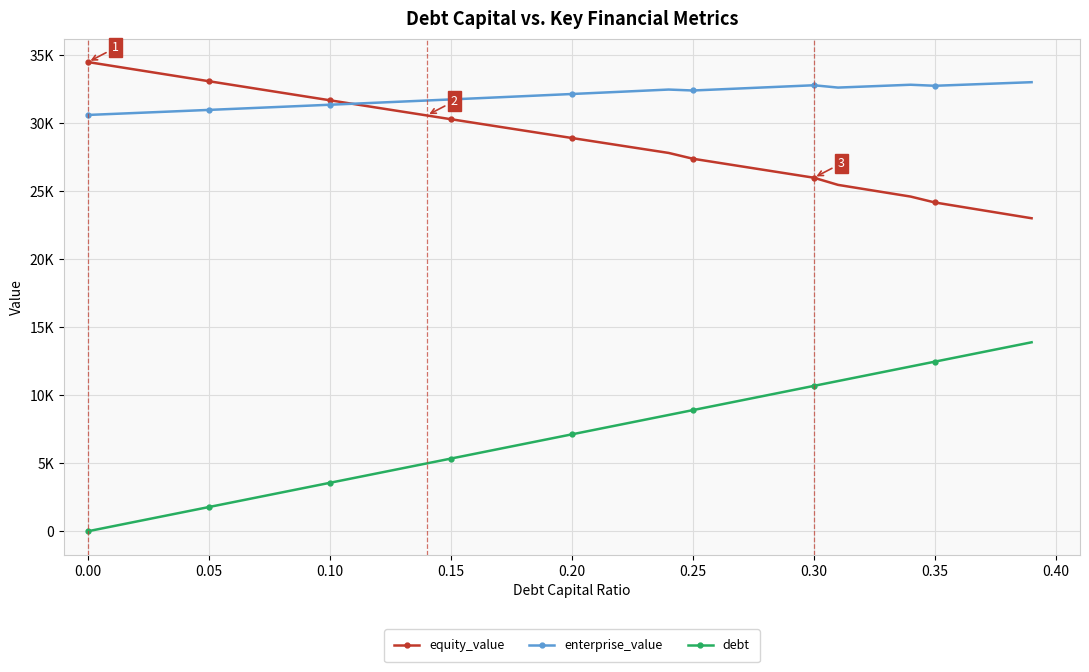

What are all the series names shown in the legend?

equity_value, enterprise_value, debt